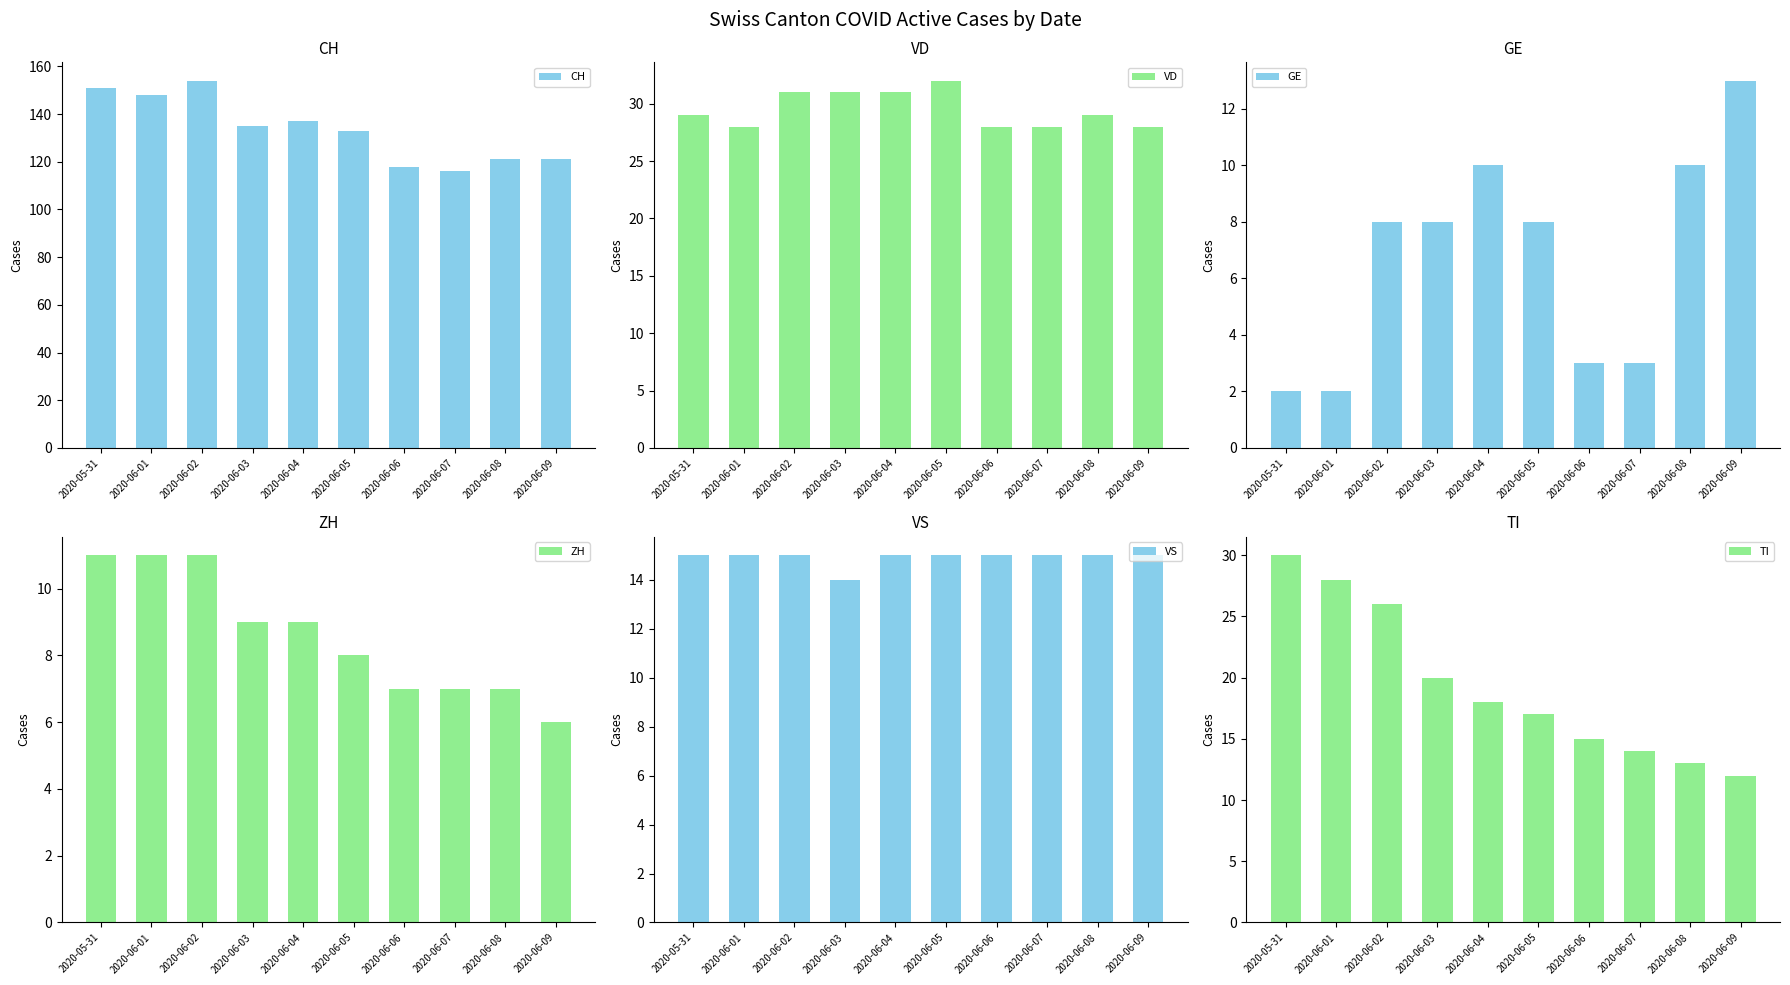

How many distinct data groups are displayed?

6